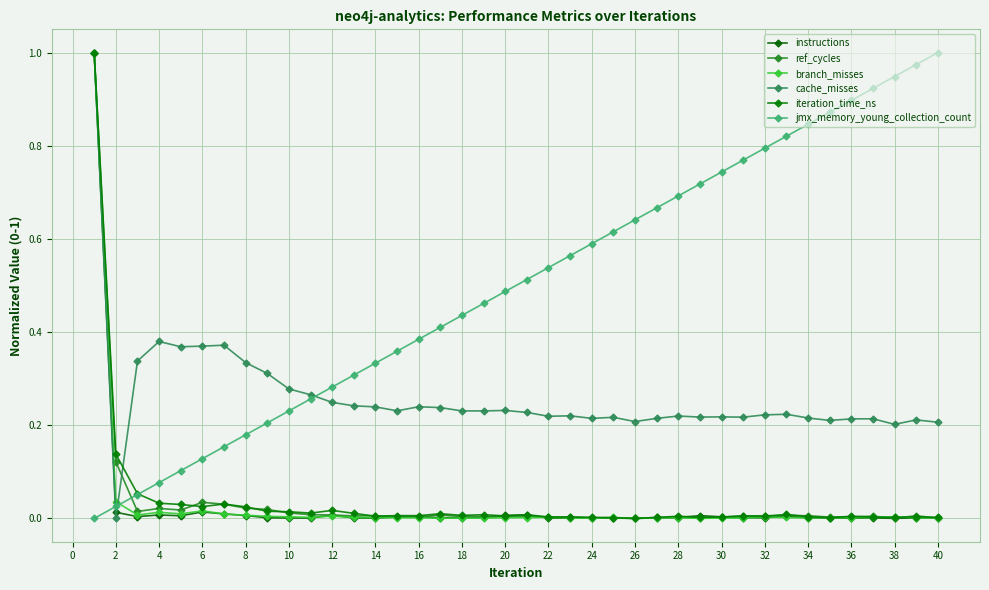

What are all the series names shown in the legend?

instructions, ref_cycles, branch_misses, cache_misses, iteration_time_ns, jmx_memory_young_collection_count